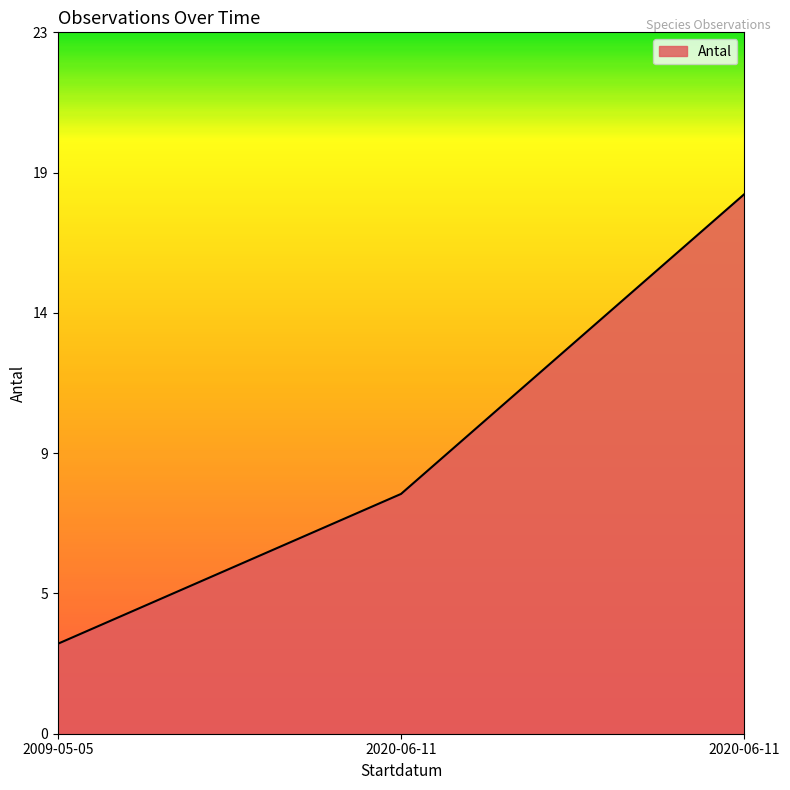

Is this an area chart (filled region under the line)?

Yes